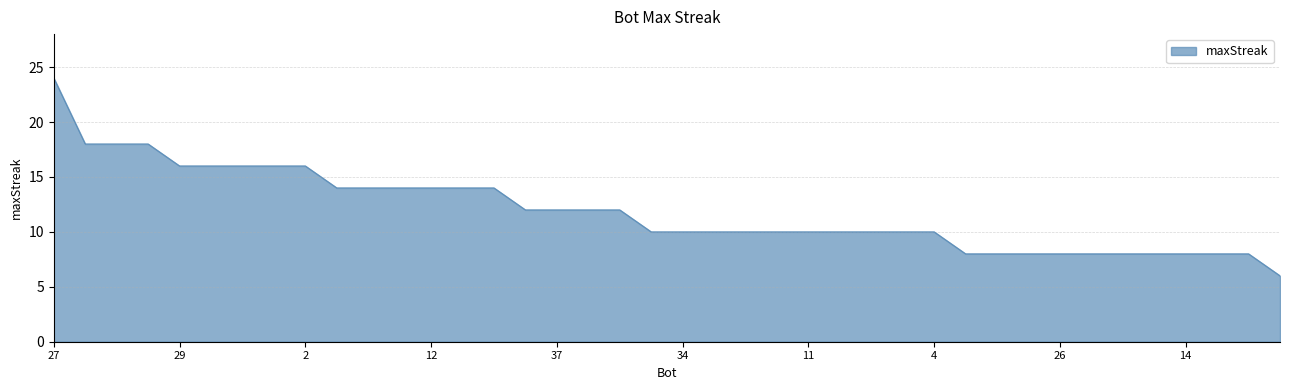

What is the greatest value displayed?

24